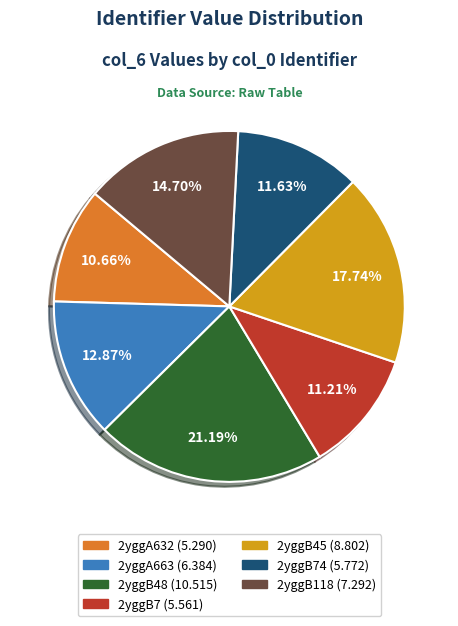

Is there any slice that represents more than half of the pie?

No